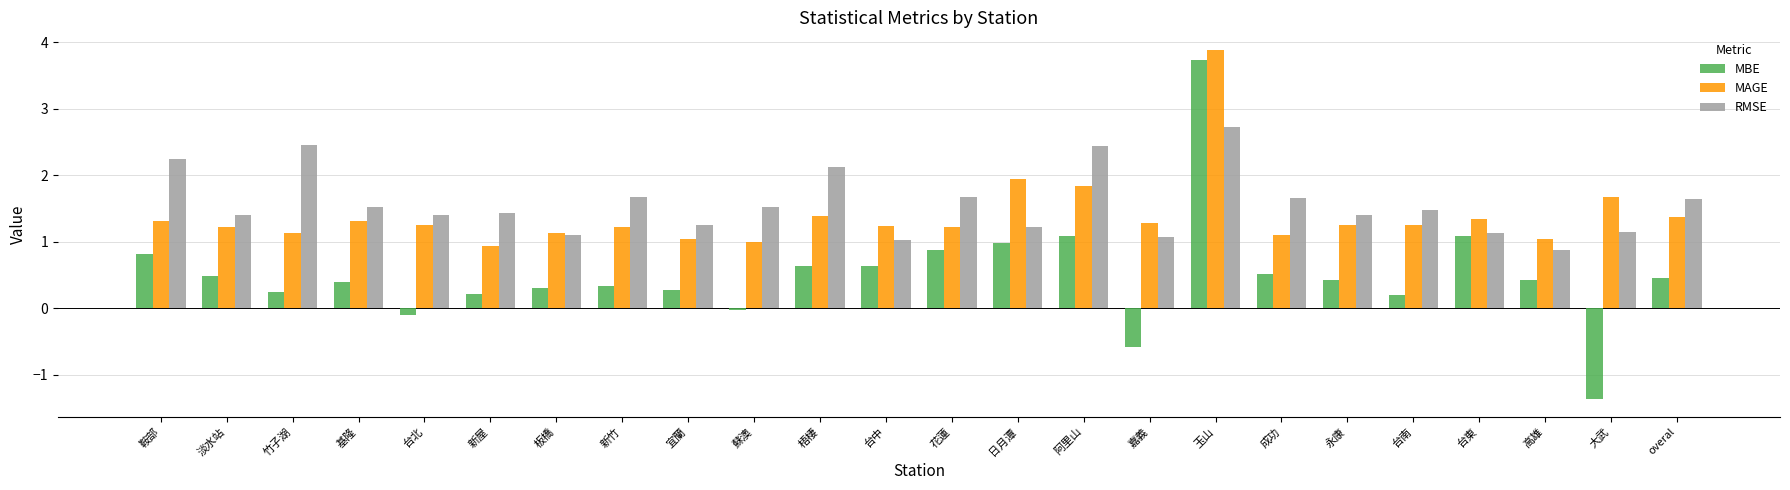

What is the difference between the MAGE values at 鞍部 and 永康?

0.1